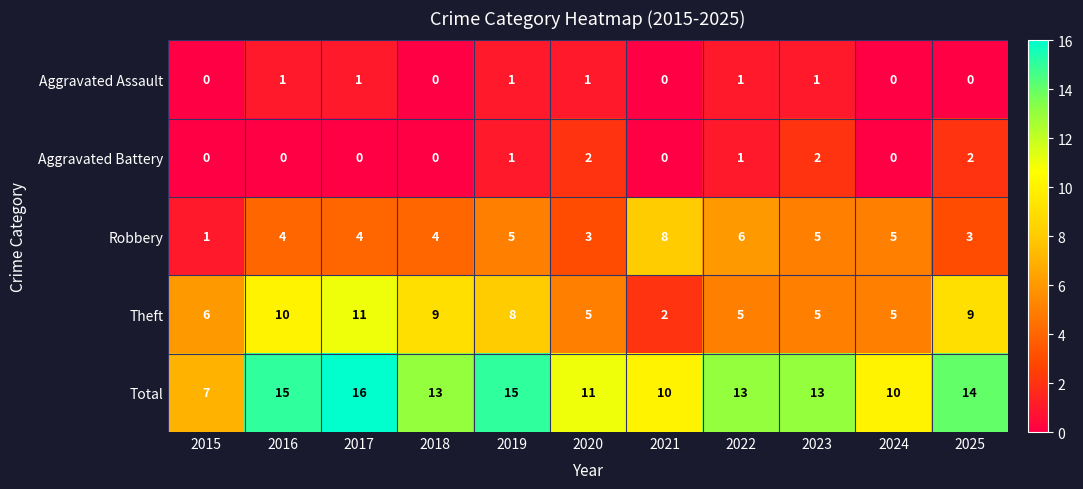

What is the difference between the maximum and minimum values in the Total series?

9